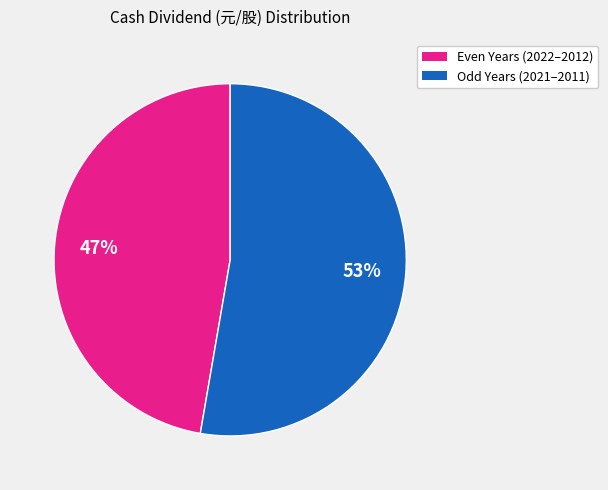

To the nearest percent, what is the average slice percentage?

50%